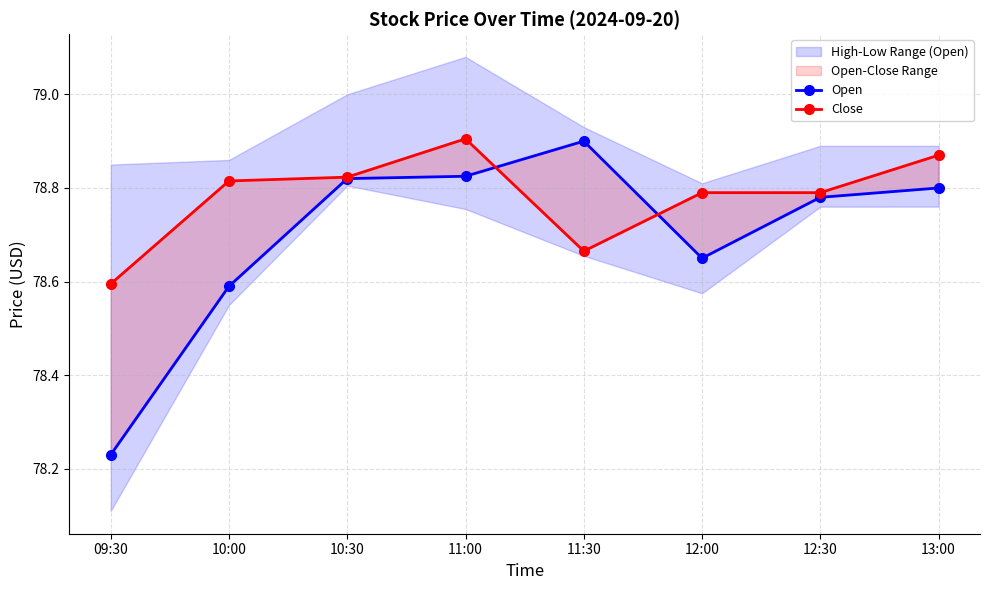

True or false: Close has more than 0 points higher than both neighbors.

True